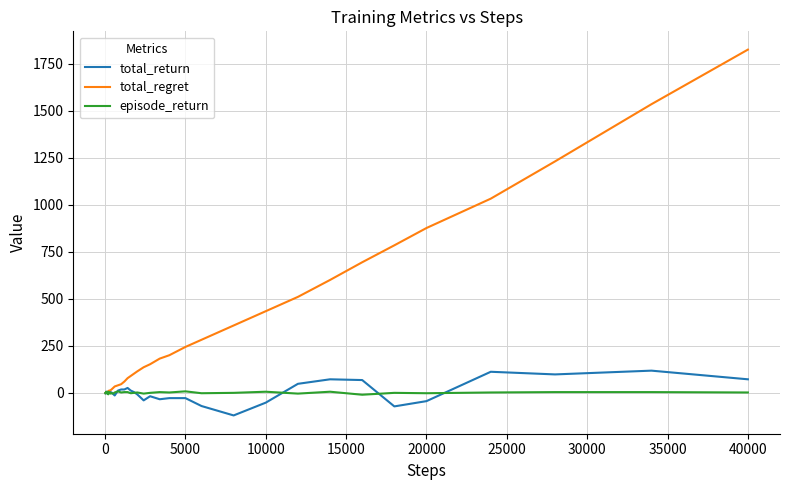

At how many categories does at least one series exceed 1713?

1